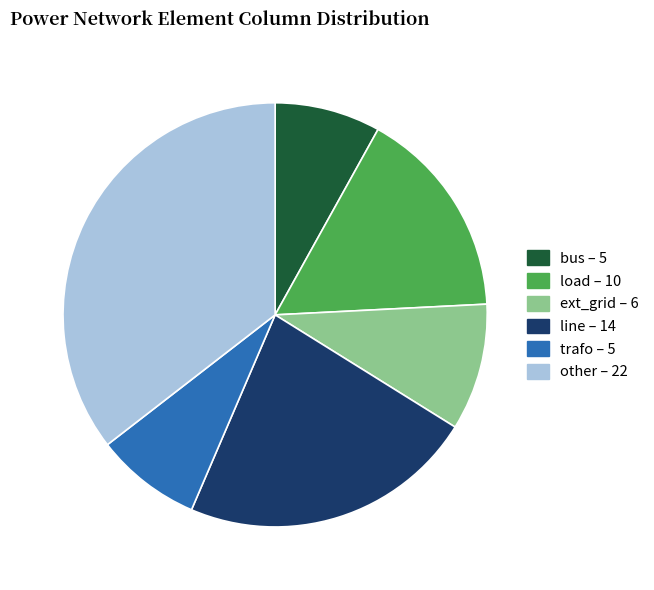

Is the sum of load and bus greater than half?

No